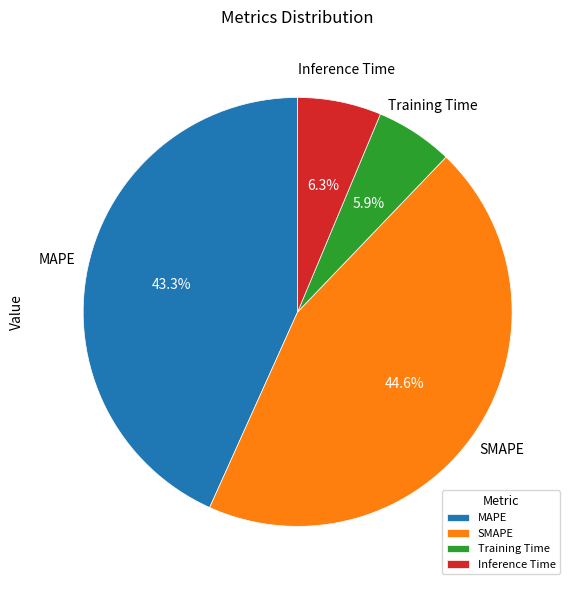

What percentage is NOT represented by MAPE?

56.7%